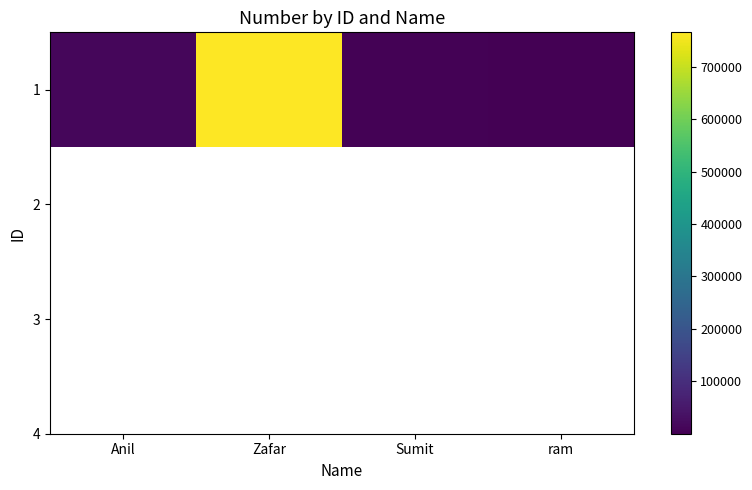

Rank the categories by value from highest to lowest.

Zafar, Anil, Sumit, ram